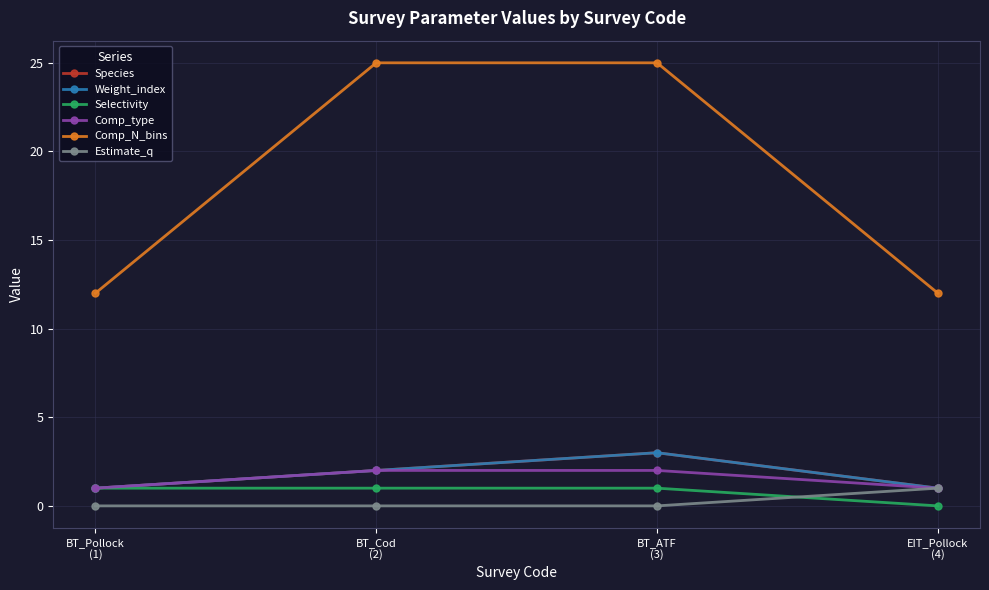

Does the chart have visible grid lines?

Yes